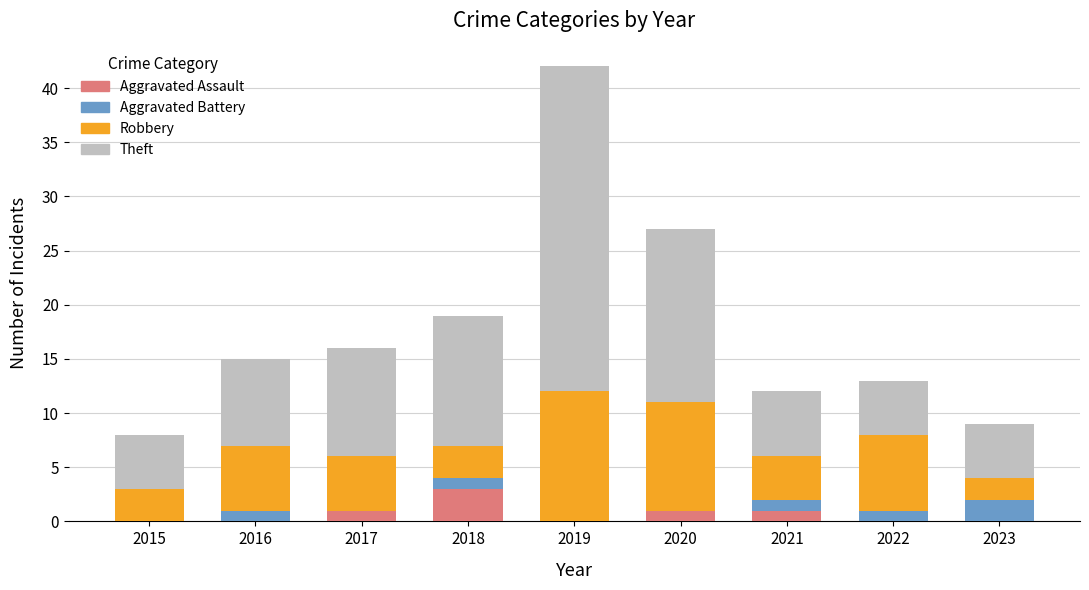

Are the bars grouped side by side (vs. stacked)?

No